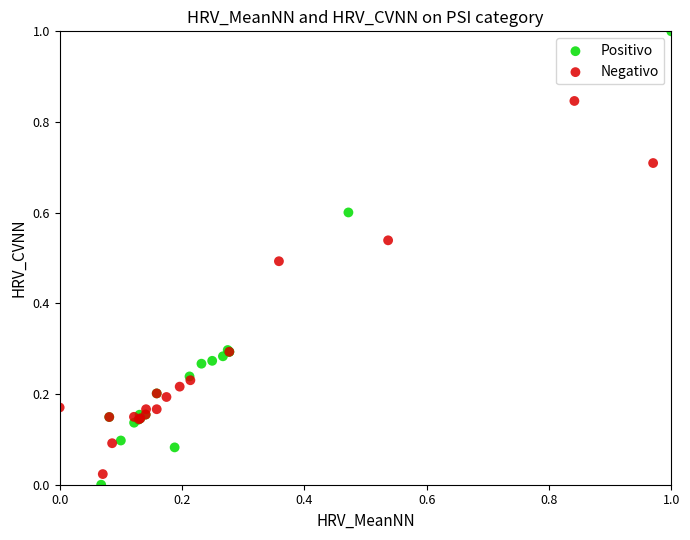

Which series has the largest Y range (max minus min)?

Positivo